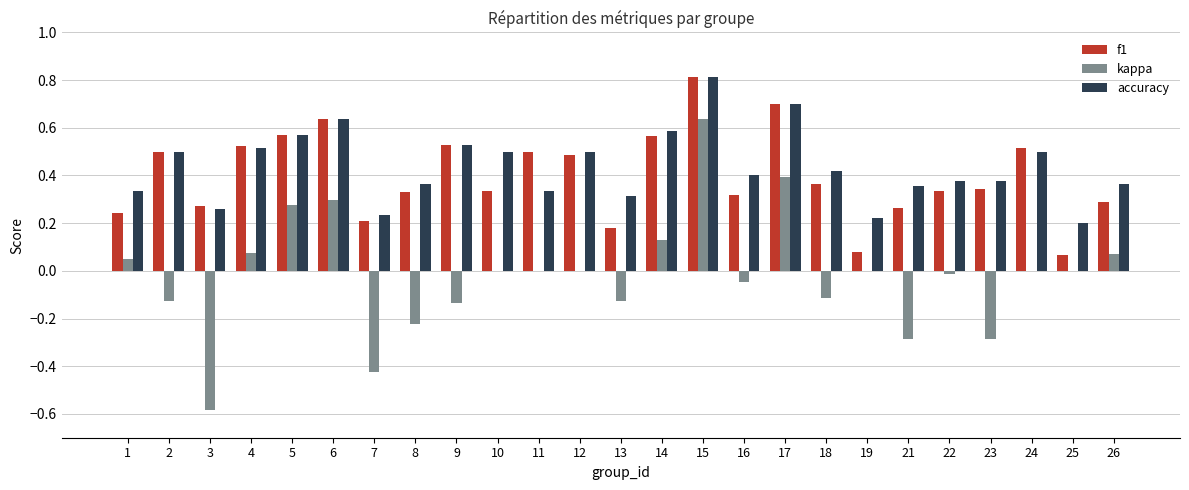

Is it true that accuracy equals 0.6 at 5?

True